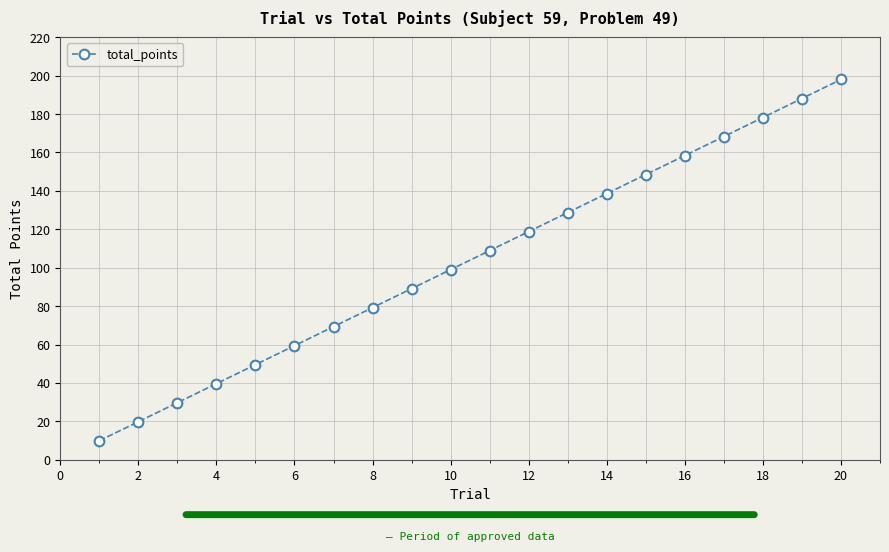

What is the difference between the second highest and second lowest values?

168.3